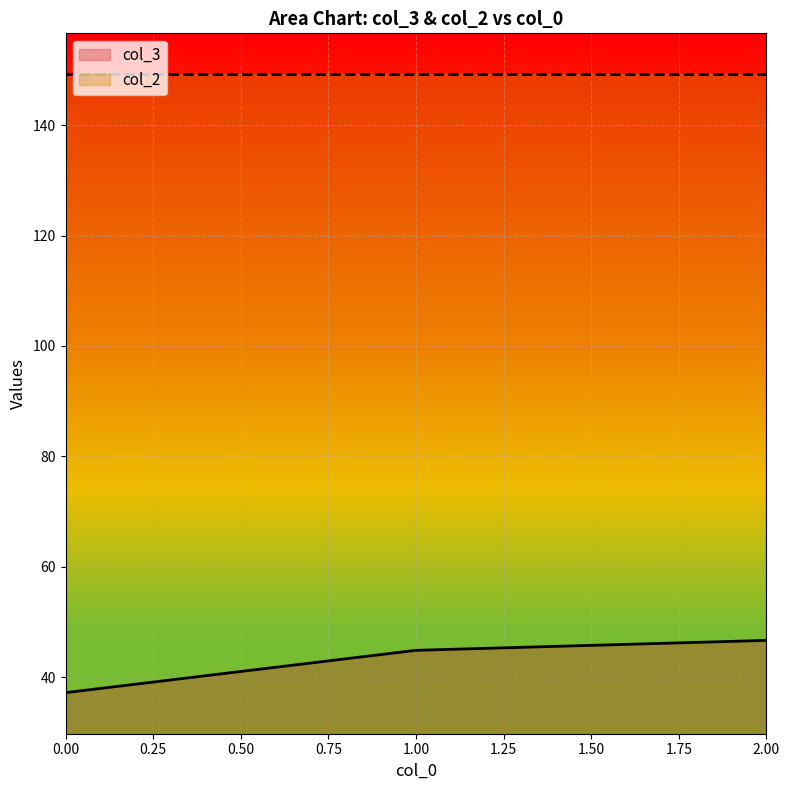

What is the value of the col_2 point at the 1st from the left?

149.2